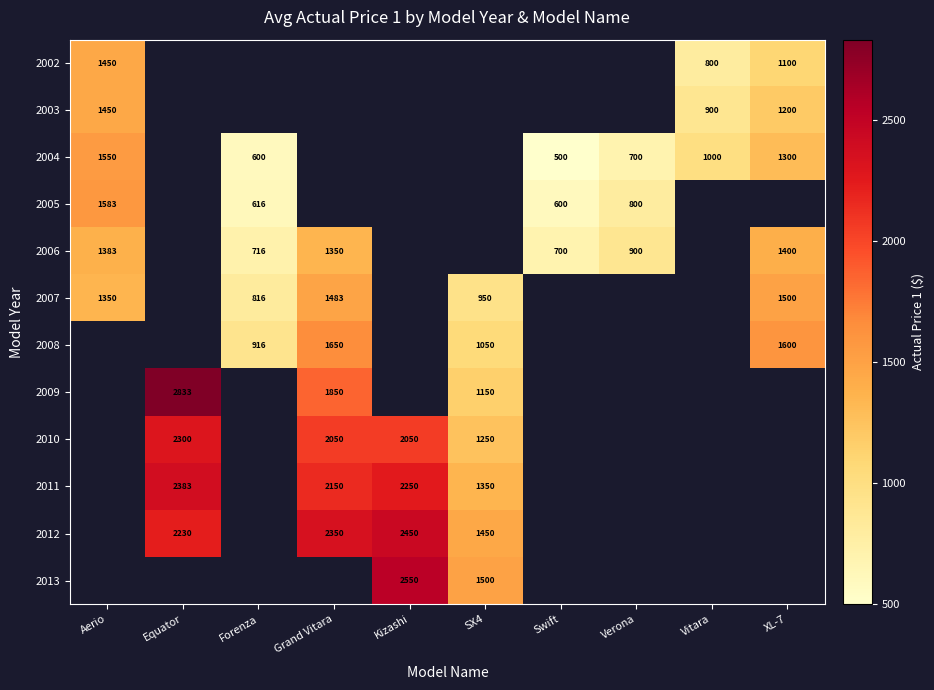

The value of 2004 at Vitara is 1000. True or false?

True